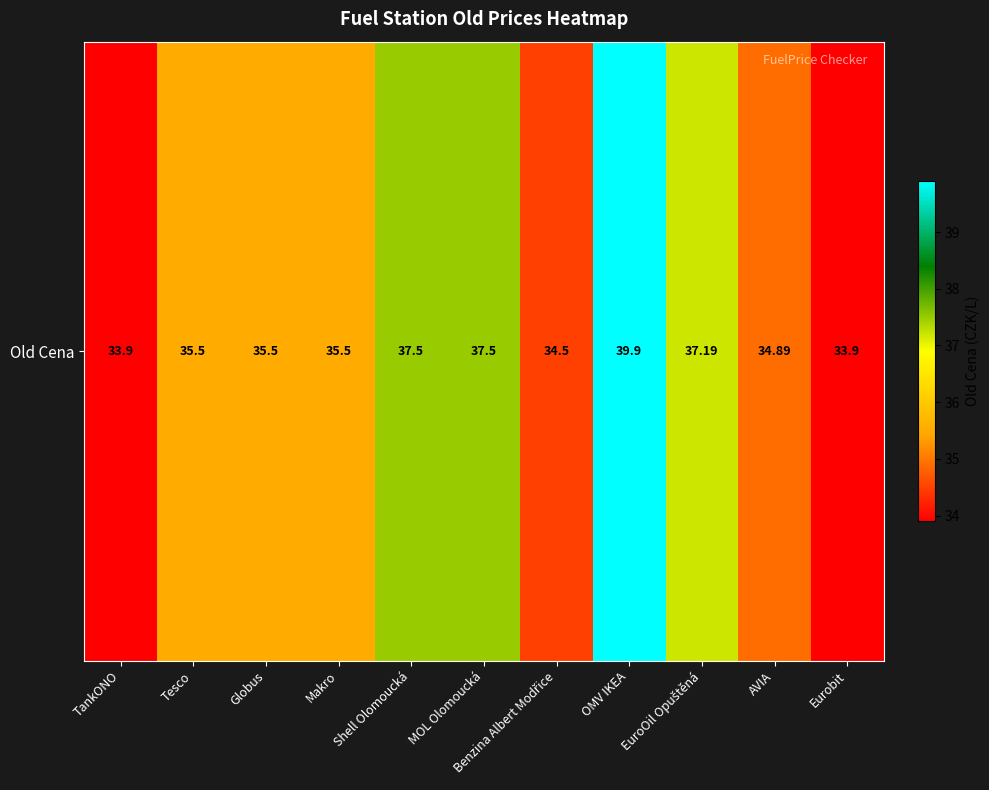

The value at Benzina Albert Modřice is 34.5. True or false?

True